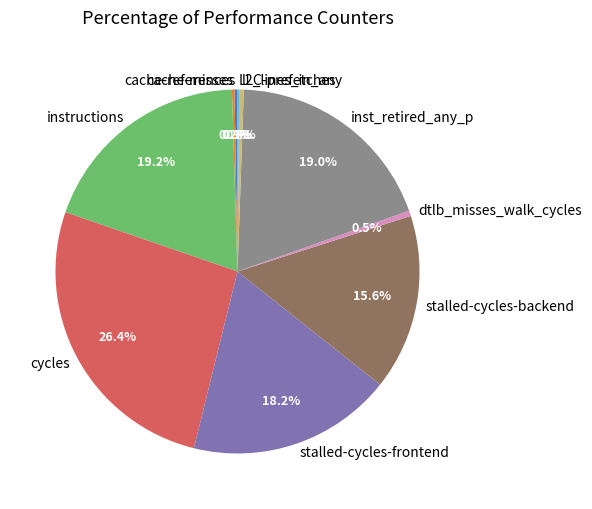

Do cycles and inst_retired_any_p together represent more than half of the pie?

No